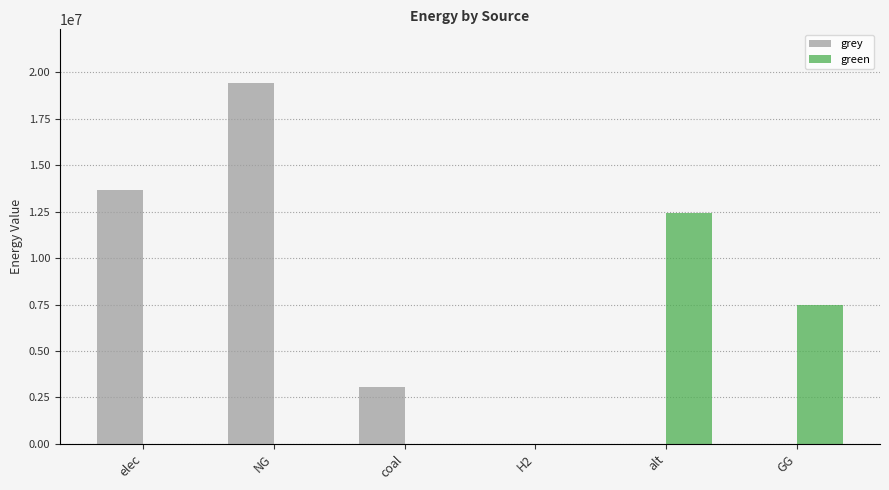

How many distinct data groups are displayed?

2